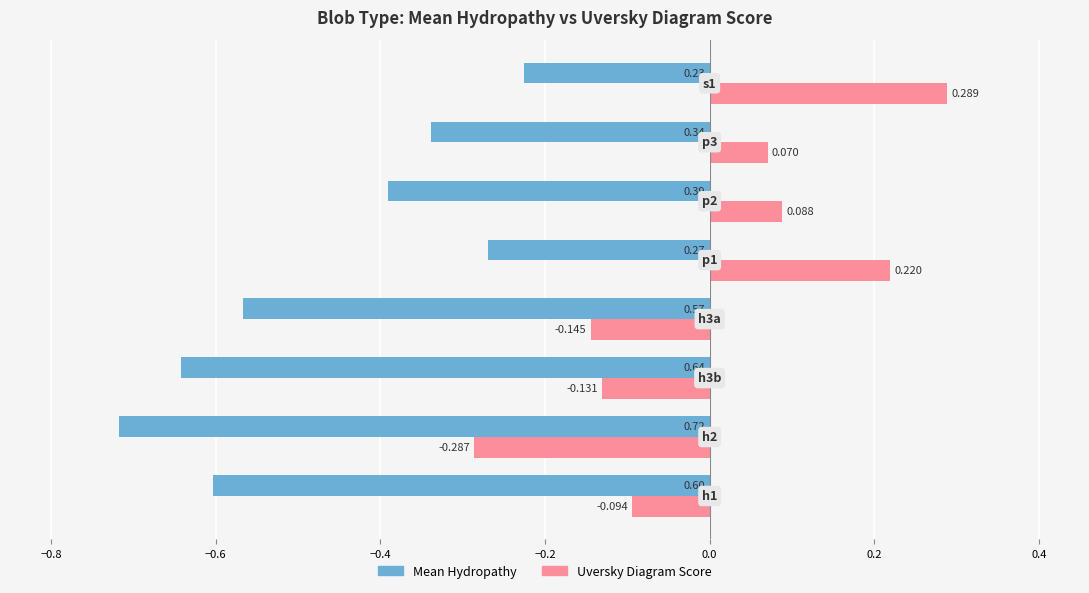

What is the sum of all Mean Hydropathy values?

-3.8